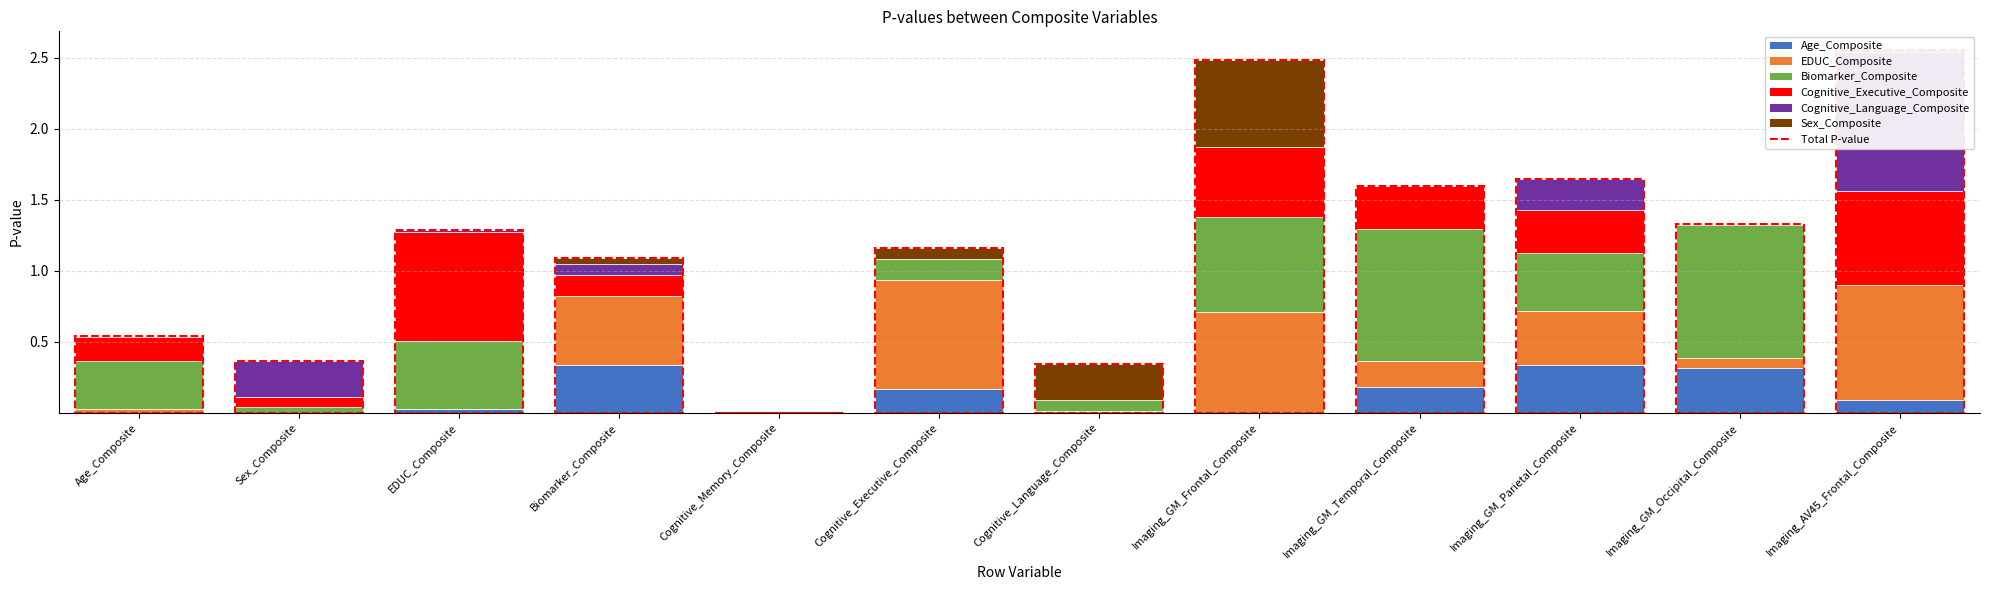

Reading left to right, what are all the values shown in this chart?

Age_Composite: Age_Composite=0.0	Sex_Composite=0.0	EDUC_Composite=0.0	Biomarker_Composite=0.3	Cognitive_Memory_Composite=0.0	Cognitive_Executive_Composite=0.2	Cognitive_Language_Composite=0.0	Imaging_GM_Frontal_Composite=0.0	Imaging_GM_Temporal_Composite=0.2	Imaging_GM_Parietal_Composite=0.3	Imaging_GM_Occipital_Composite=0.3	Imaging_AV45_Frontal_Composite=0.1
EDUC_Composite: Age_Composite=0.0	Sex_Composite=0.0	EDUC_Composite=0.0	Biomarker_Composite=0.5	Cognitive_Memory_Composite=0.0	Cognitive_Executive_Composite=0.8	Cognitive_Language_Composite=0.0	Imaging_GM_Frontal_Composite=0.7	Imaging_GM_Temporal_Composite=0.2	Imaging_GM_Parietal_Composite=0.4	Imaging_GM_Occipital_Composite=0.1	Imaging_AV45_Frontal_Composite=0.8
Biomarker_Composite: Age_Composite=0.3	Sex_Composite=0.0	EDUC_Composite=0.5	Biomarker_Composite=0.0	Cognitive_Memory_Composite=0.0	Cognitive_Executive_Composite=0.2	Cognitive_Language_Composite=0.1	Imaging_GM_Frontal_Composite=0.7	Imaging_GM_Temporal_Composite=0.9	Imaging_GM_Parietal_Composite=0.4	Imaging_GM_Occipital_Composite=0.9	Imaging_AV45_Frontal_Composite=0.0
Cognitive_Executive_Composite: Age_Composite=0.2	Sex_Composite=0.1	EDUC_Composite=0.8	Biomarker_Composite=0.2	Cognitive_Memory_Composite=0.0	Cognitive_Executive_Composite=0.0	Cognitive_Language_Composite=0.0	Imaging_GM_Frontal_Composite=0.5	Imaging_GM_Temporal_Composite=0.3	Imaging_GM_Parietal_Composite=0.3	Imaging_GM_Occipital_Composite=0.0	Imaging_AV45_Frontal_Composite=0.7
Cognitive_Language_Composite: Age_Composite=0.0	Sex_Composite=0.3	EDUC_Composite=0.0	Biomarker_Composite=0.1	Cognitive_Memory_Composite=0.0	Cognitive_Executive_Composite=0.0	Cognitive_Language_Composite=0.0	Imaging_GM_Frontal_Composite=0.0	Imaging_GM_Temporal_Composite=0.0	Imaging_GM_Parietal_Composite=0.2	Imaging_GM_Occipital_Composite=0.0	Imaging_AV45_Frontal_Composite=1.0
Sex_Composite: Age_Composite=0.0	Sex_Composite=0.0	EDUC_Composite=0.0	Biomarker_Composite=0.0	Cognitive_Memory_Composite=0.0	Cognitive_Executive_Composite=0.1	Cognitive_Language_Composite=0.3	Imaging_GM_Frontal_Composite=0.6	Imaging_GM_Temporal_Composite=0.0	Imaging_GM_Parietal_Composite=0.0	Imaging_GM_Occipital_Composite=0.0	Imaging_AV45_Frontal_Composite=0.0